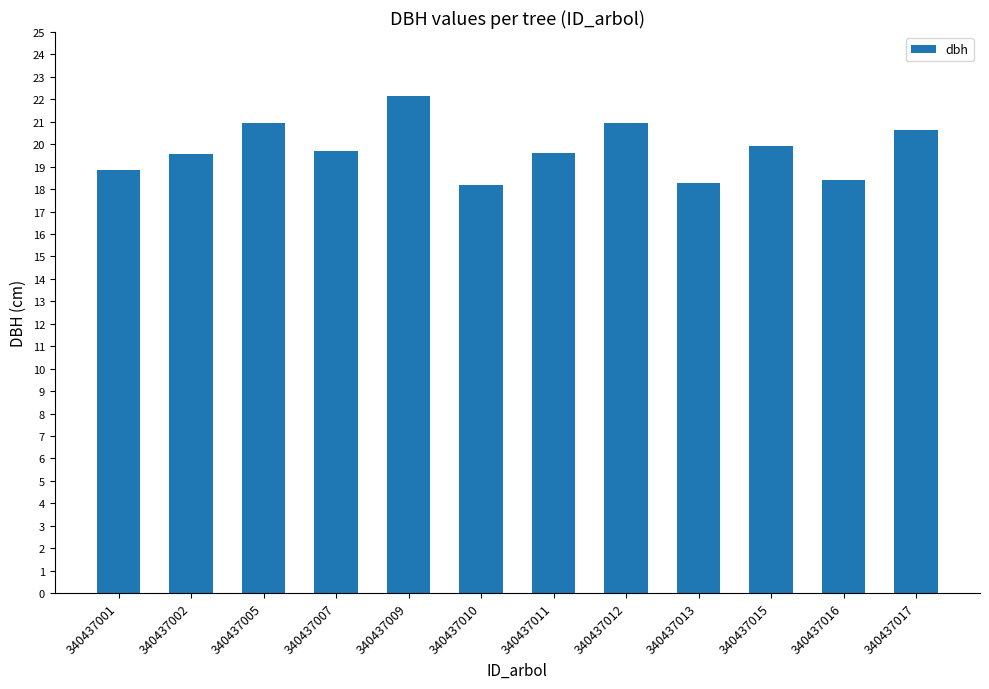

Read the value at 340437012.

20.9